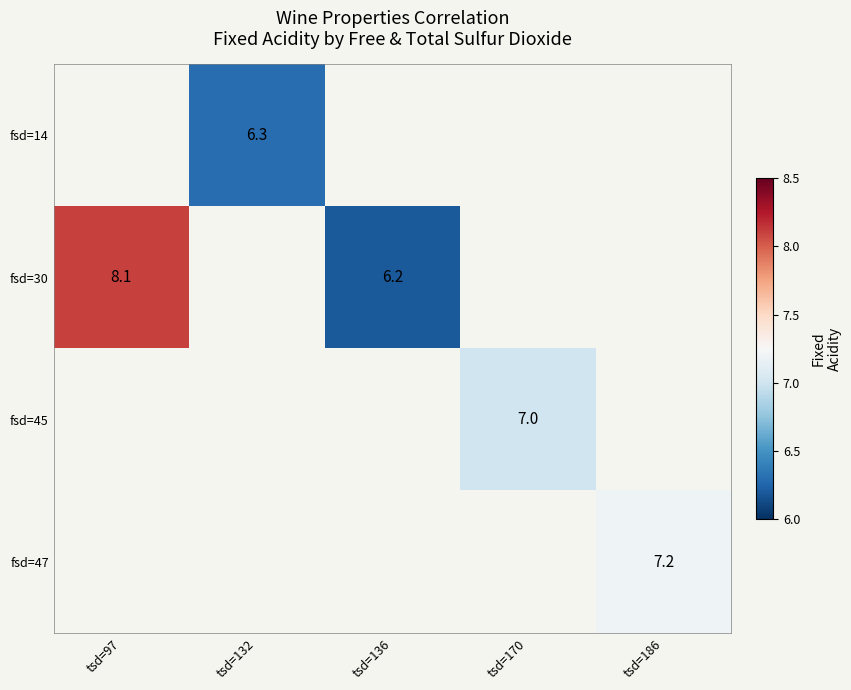

What is the minimum value shown in the chart?

6.2